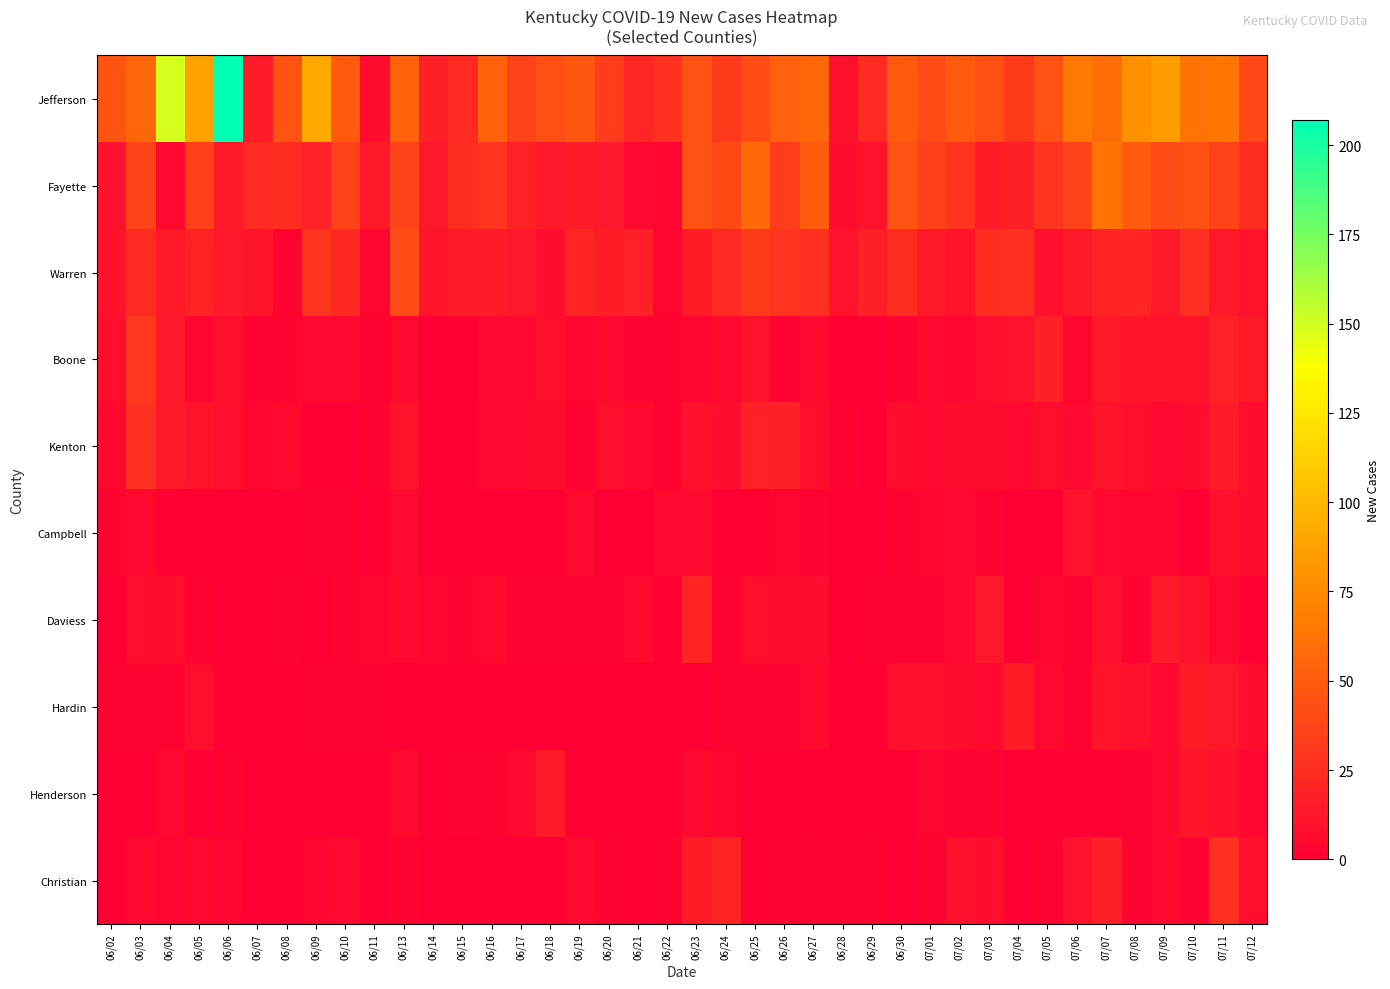

What is the spread (max minus min) of values at 06/27?

55